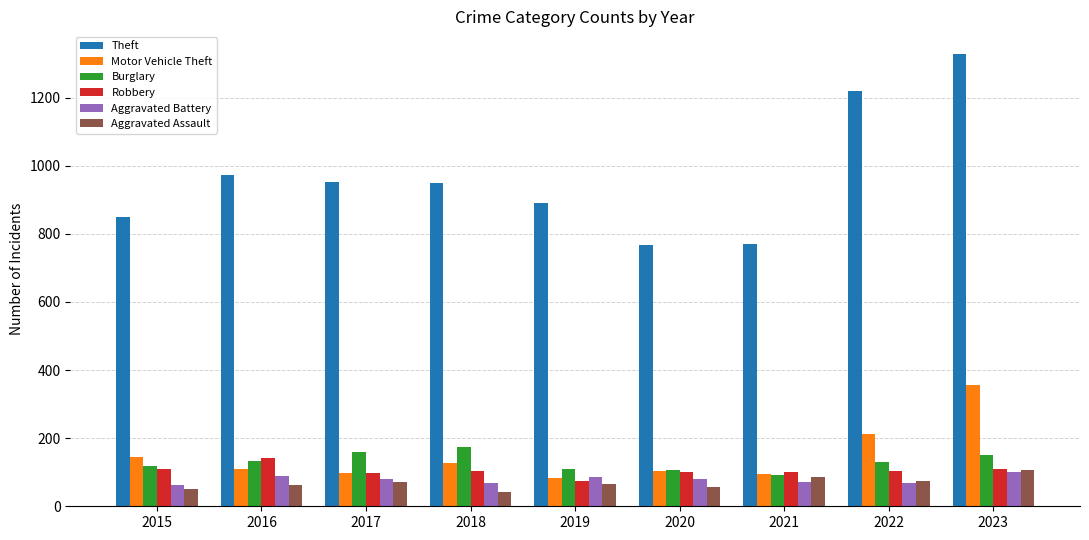

At how many categories does at least one series exceed 163?

9